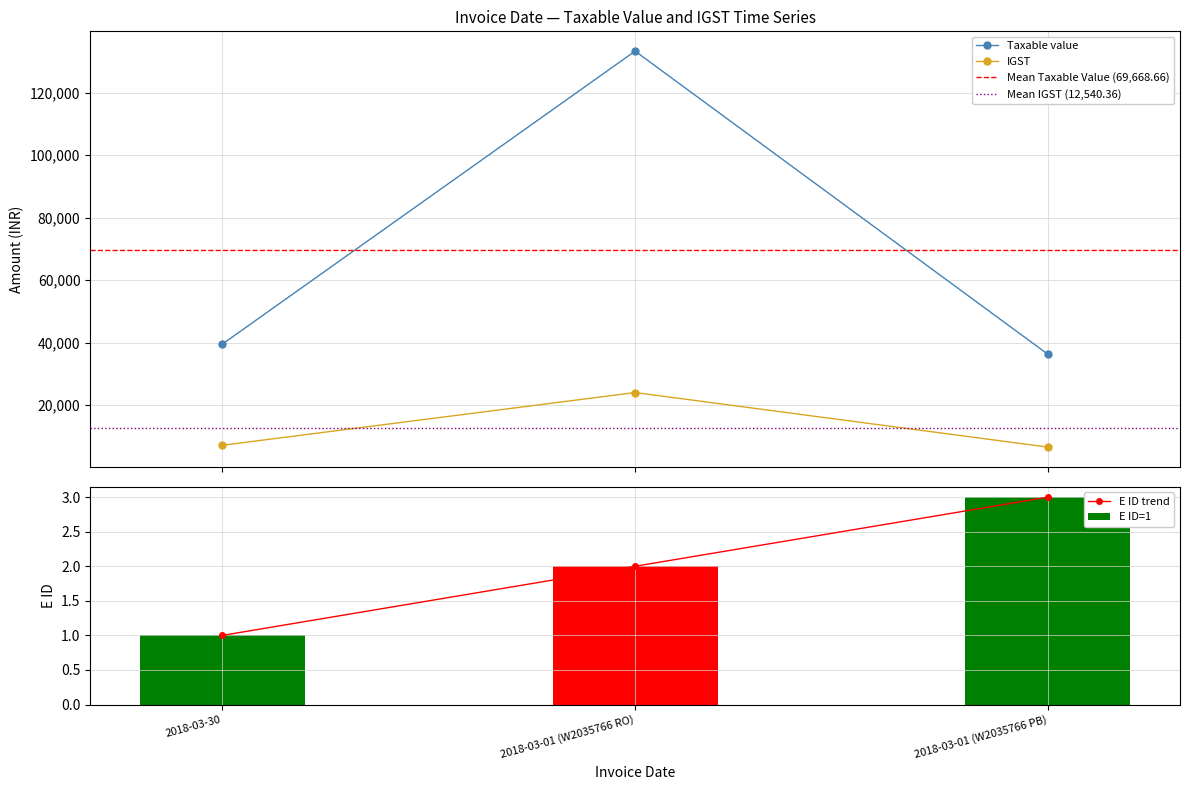

How many values in the Taxable value series exceed 39488?

2